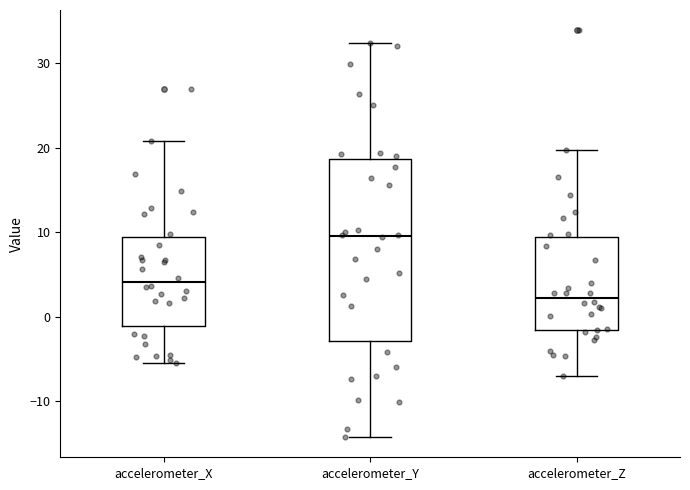

Reading left to right, read every box against the y-axis: the position of its median line, the range the box covers, and the ends of its whiskers. The values are not printed on the chart, so give them approximately, as read against the axis.

accelerometer_X: median 4, box -1 to 9, whiskers -5 to 21
accelerometer_Y: median 10, box -3 to 19, whiskers -14 to 32
accelerometer_Z: median 2, box -2 to 9, whiskers -7 to 20